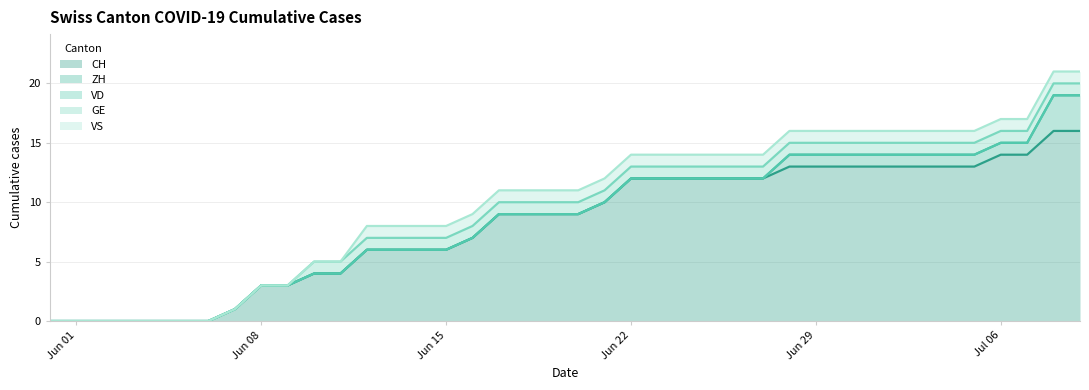

At how many categories does at least one series exceed 7?

23